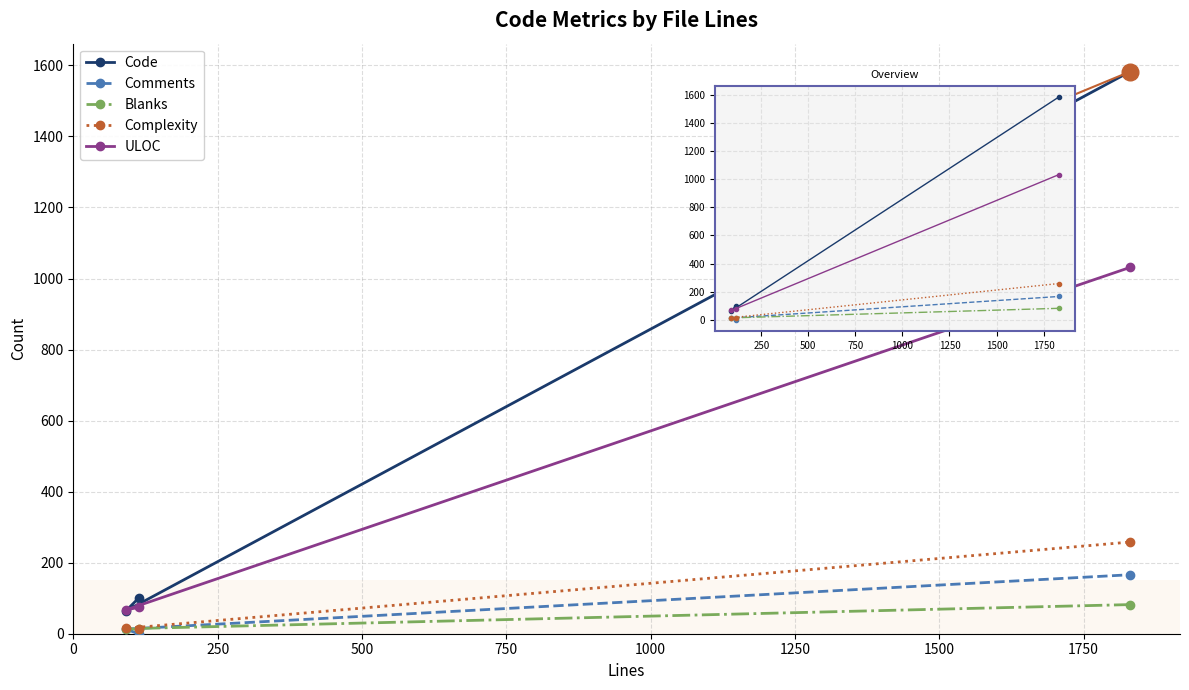

What is the value of the ULOC point at the 3rd from the left?

1031